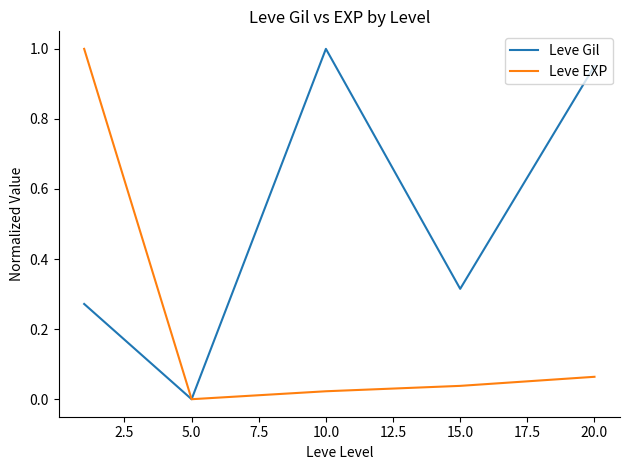

Which series has the largest total across all categories?

Leve Gil